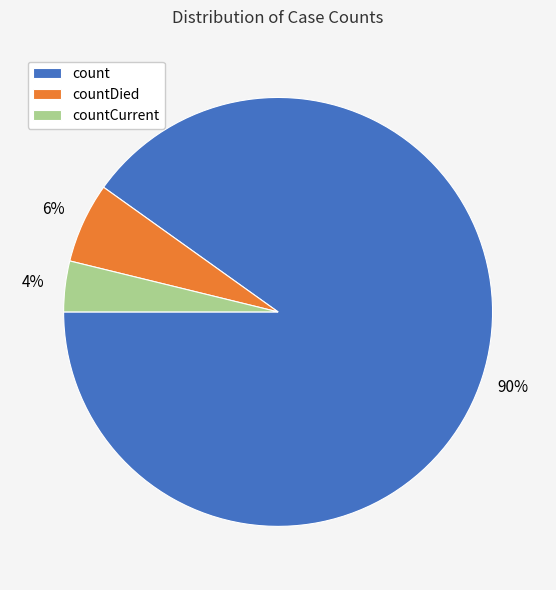

Is count the majority of the pie?

Yes